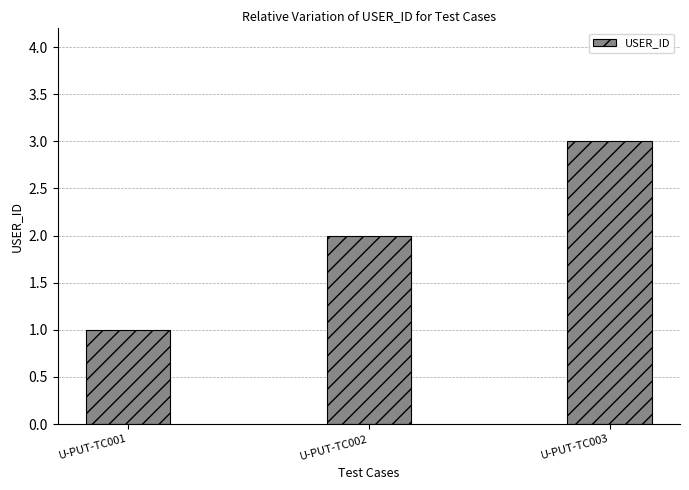

Count the values in the range 1 to 3.

3